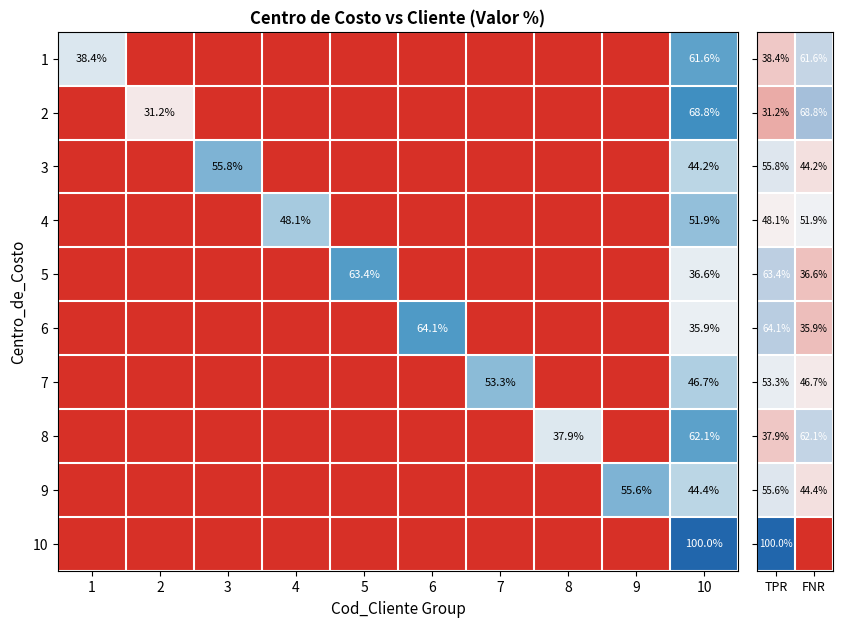

Is it true that 1 equals 38.4 at 1?

True